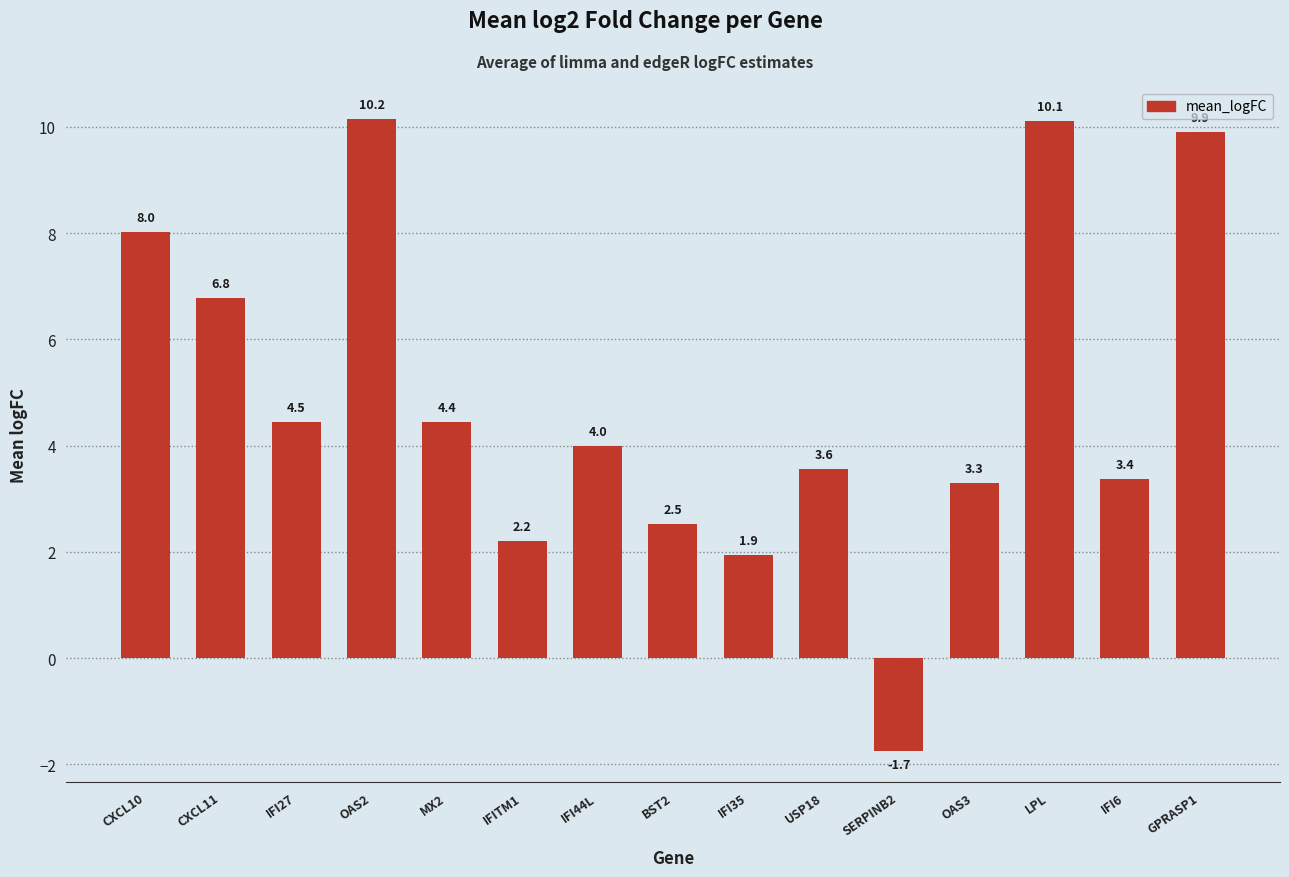

Which category has the lowest value across all series?

SERPINB2